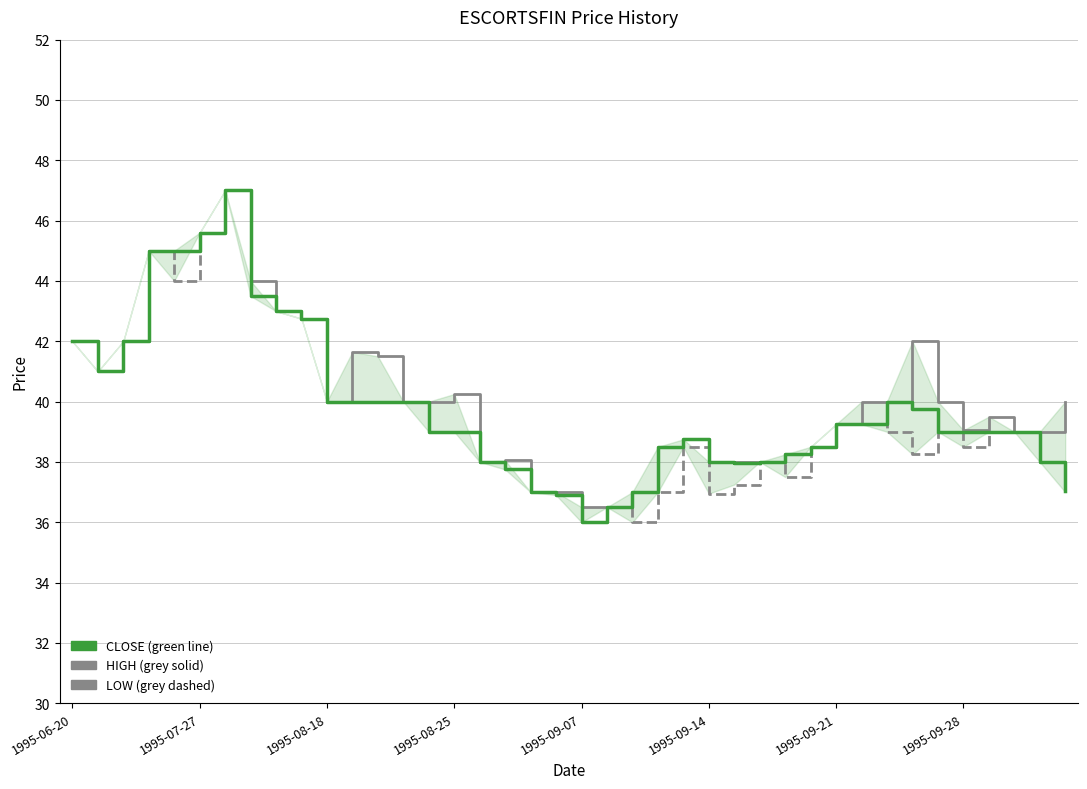

The CLOSE series shows 40.0 at 12. True or false?

True